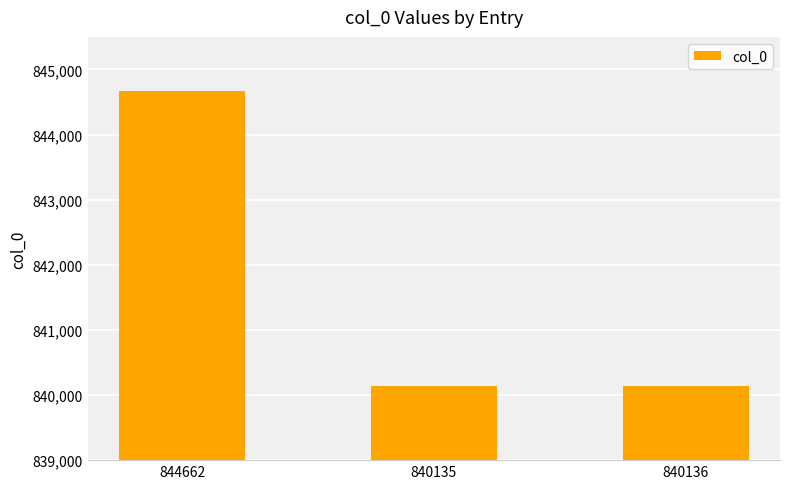

Which category has the highest value across all series?

844662